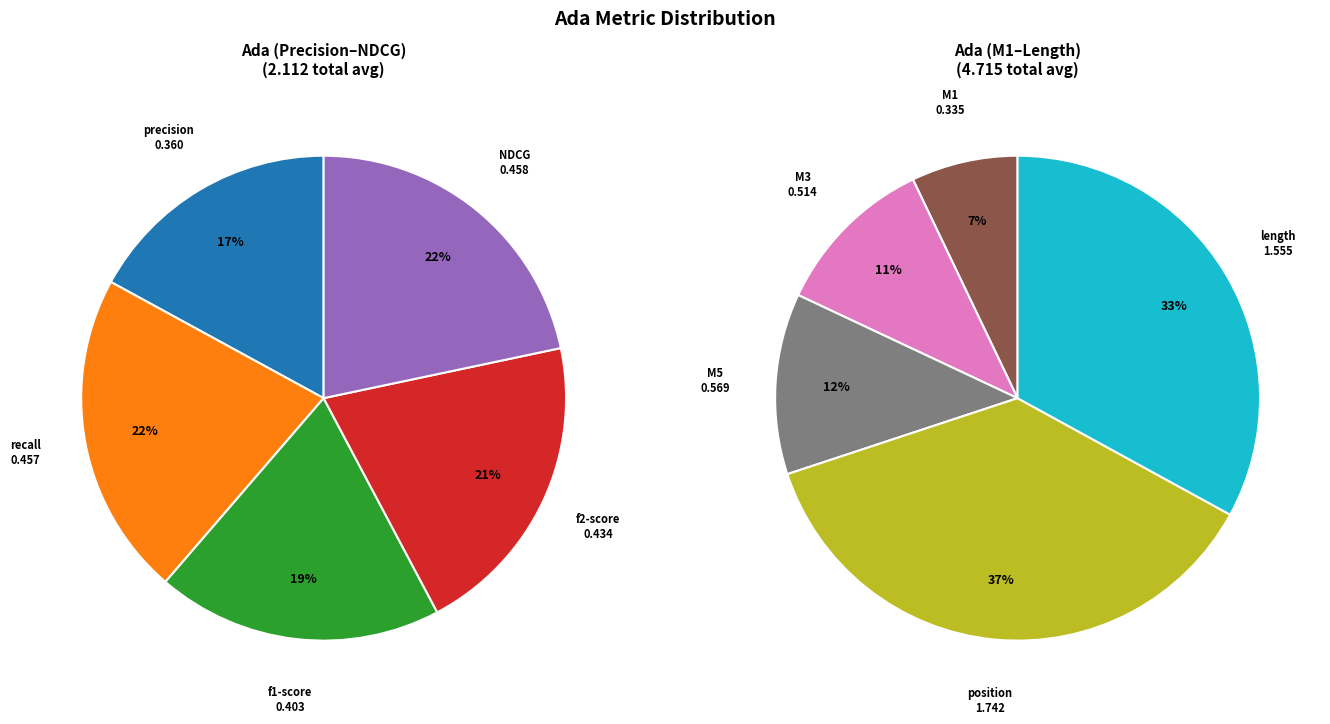

Is there a majority slice in this chart?

No